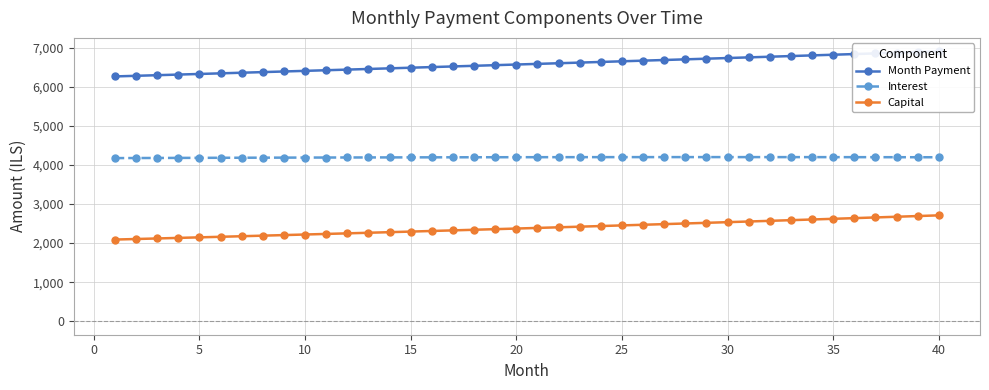

What is the minimum value for Interest?

4177.1